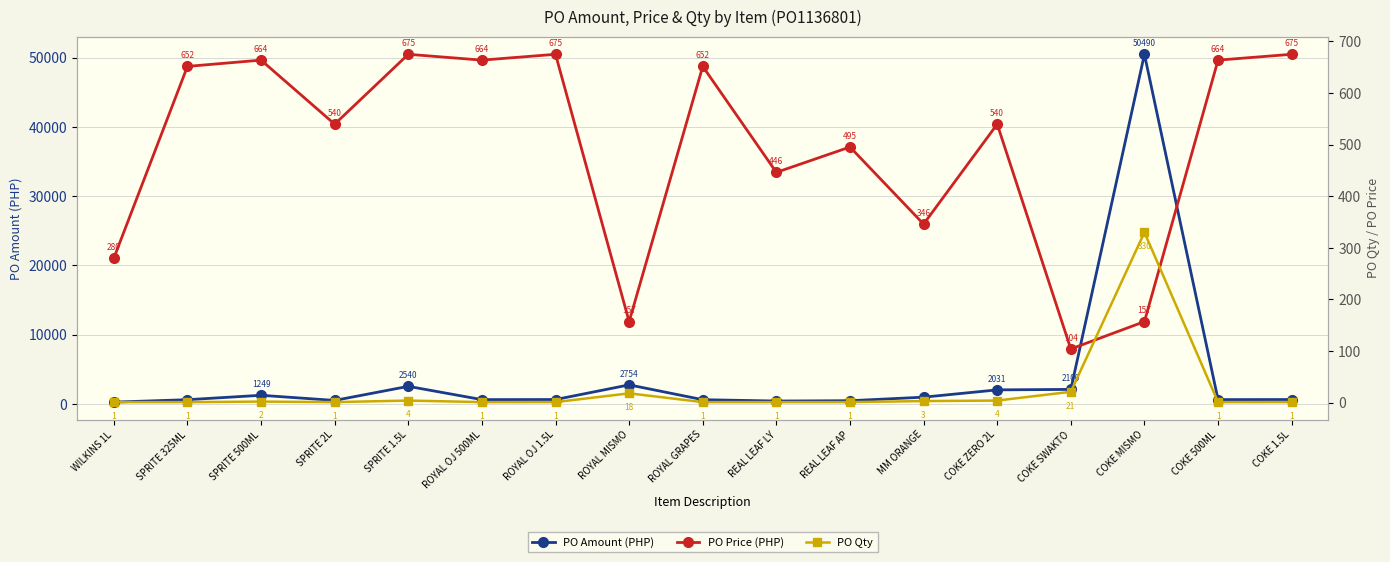

The PO Qty series shows 330.0 at COKE MISMO. True or false?

True